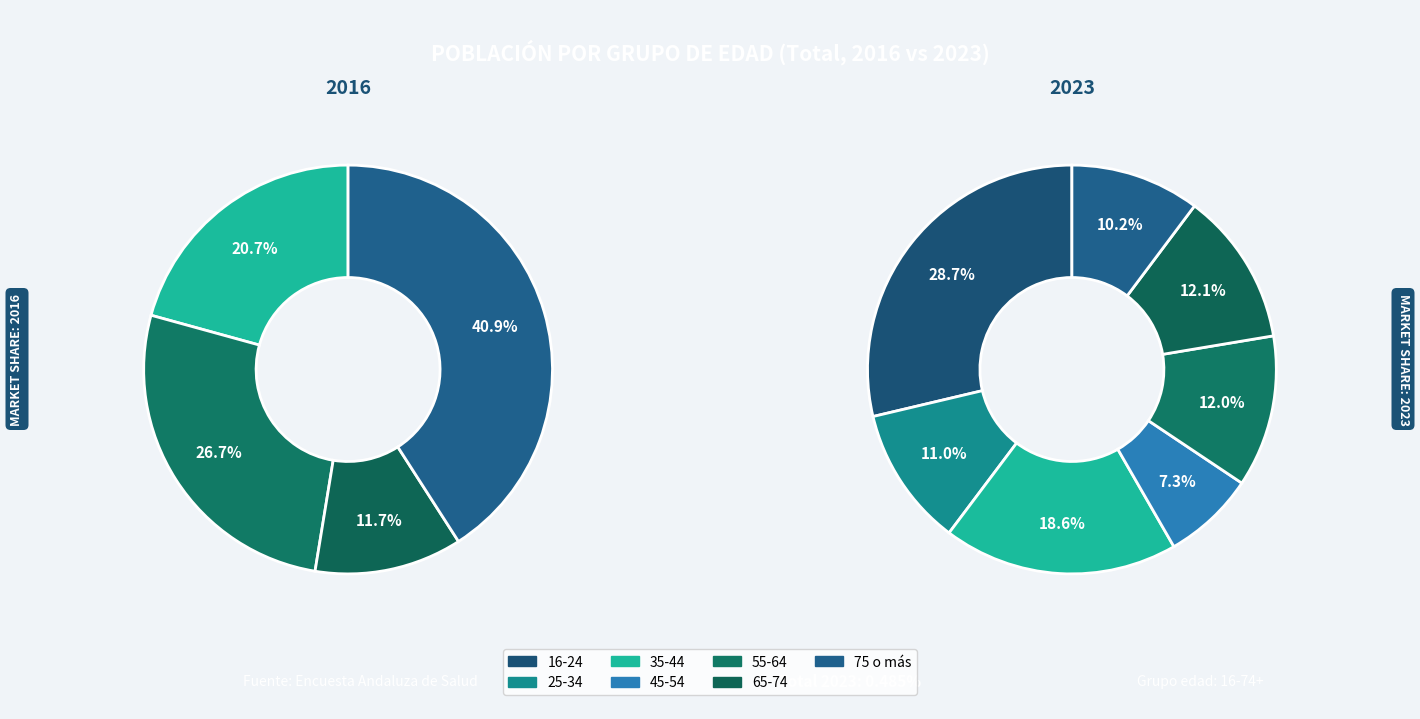

The 2 slice represents 19% of the pie. True or false?

True